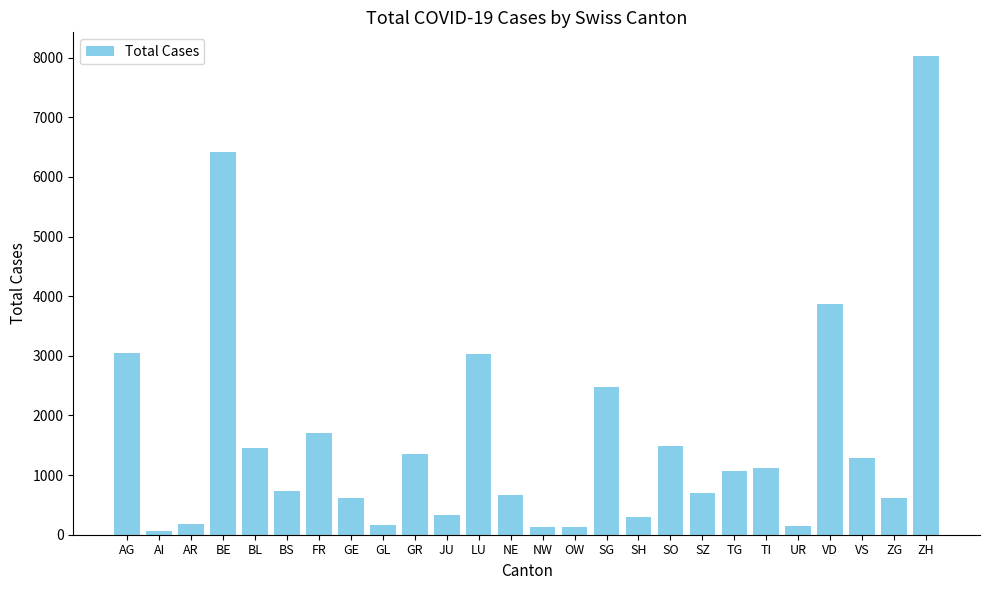

The value at VS is 1287. True or false?

True